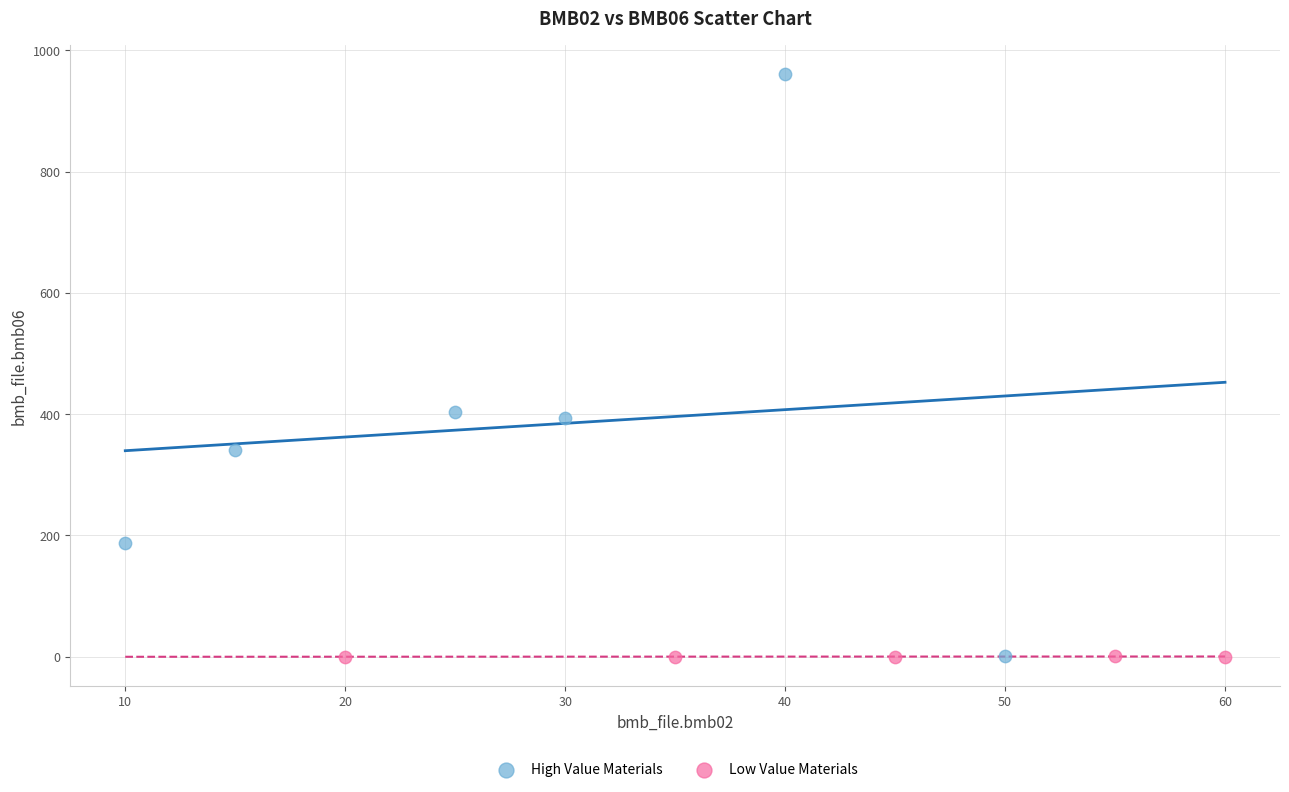

Which series has the widest spread of Y values?

High Value Materials